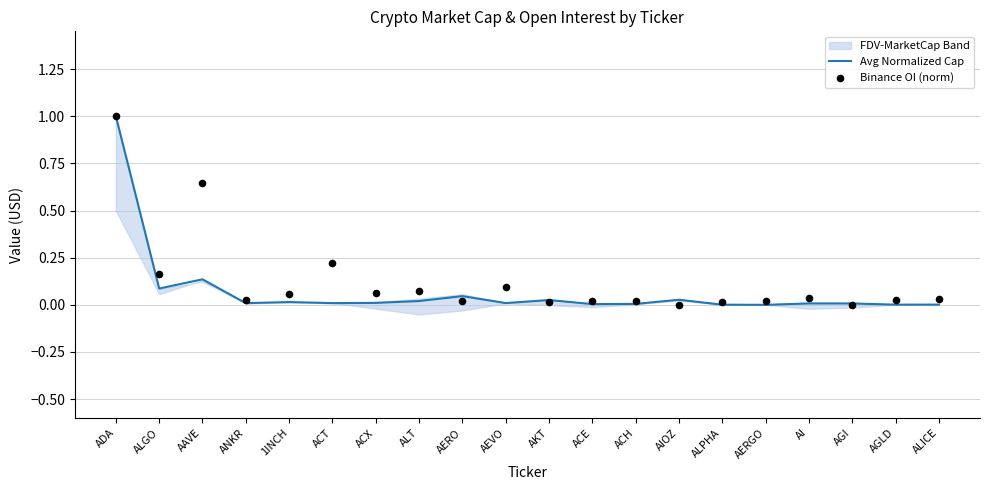

Which series has the largest total across all categories?

Binance OI (norm)